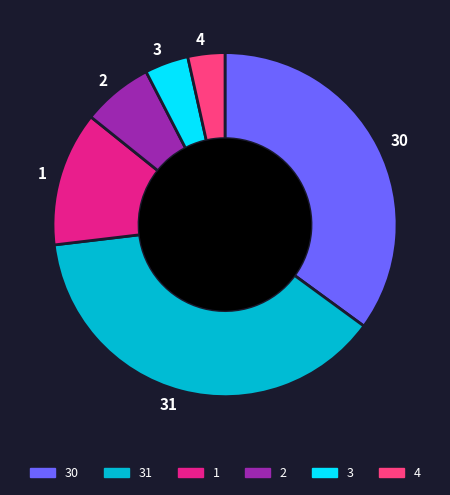

Which slice is the smallest?

4